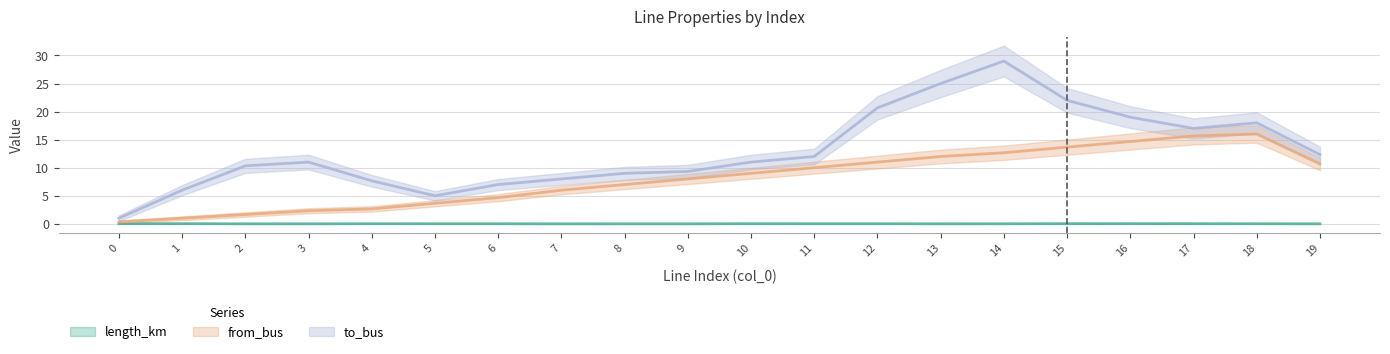

Between 16 and 2, which is larger?

16